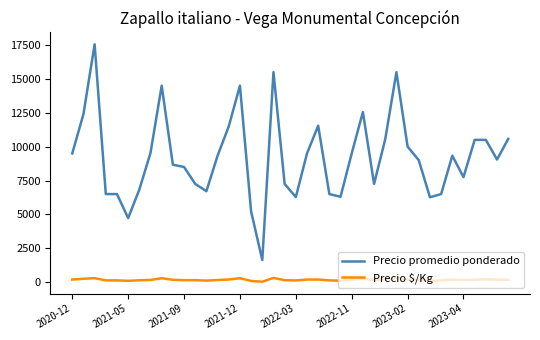

Which series has the largest total across all categories?

Precio promedio ponderado